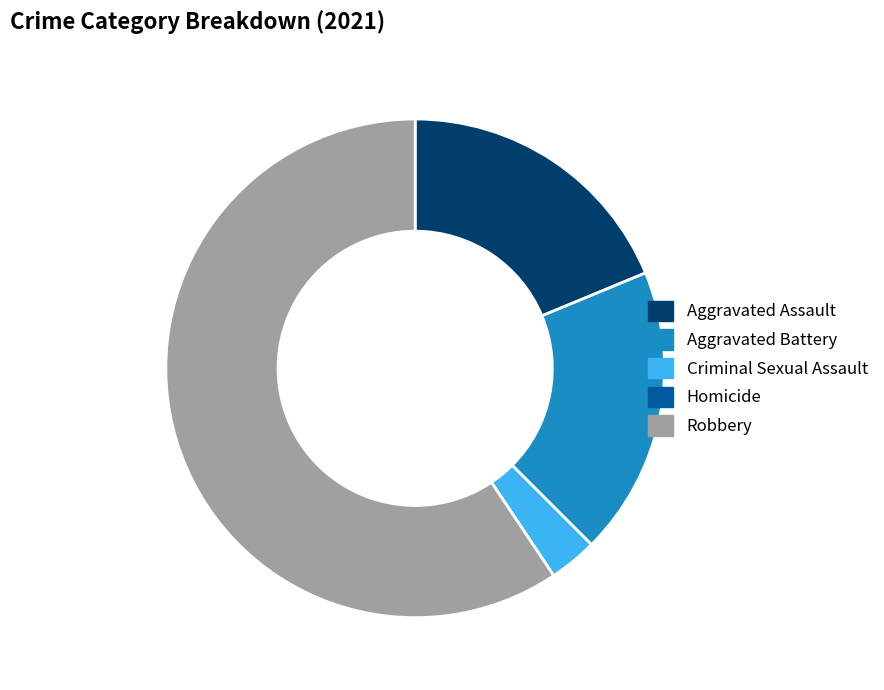

Is the sum of Criminal Sexual Assault and Robbery greater than half?

Yes